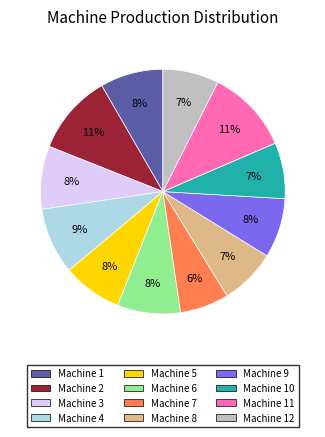

Does Machine 5 represent more than half of the total?

No